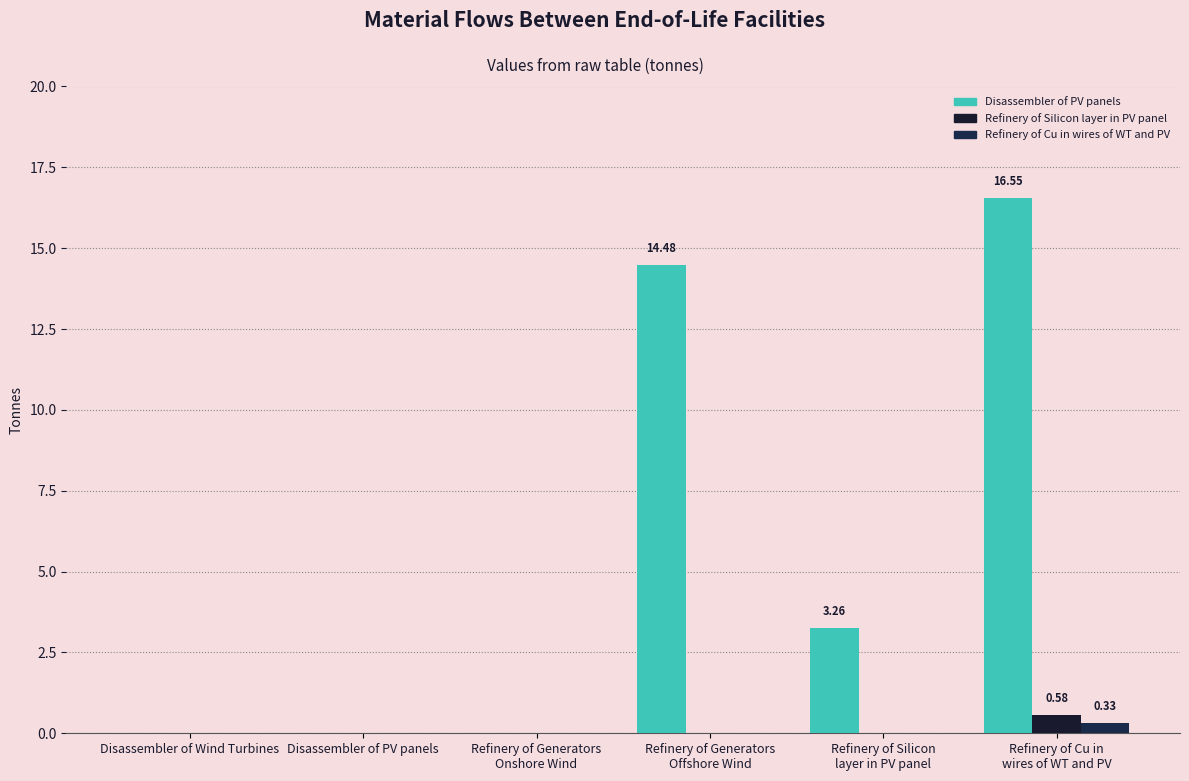

The value of Refinery of Cu in wires of WT and PV at Disassembler of PV panels is 0.2. True or false?

False